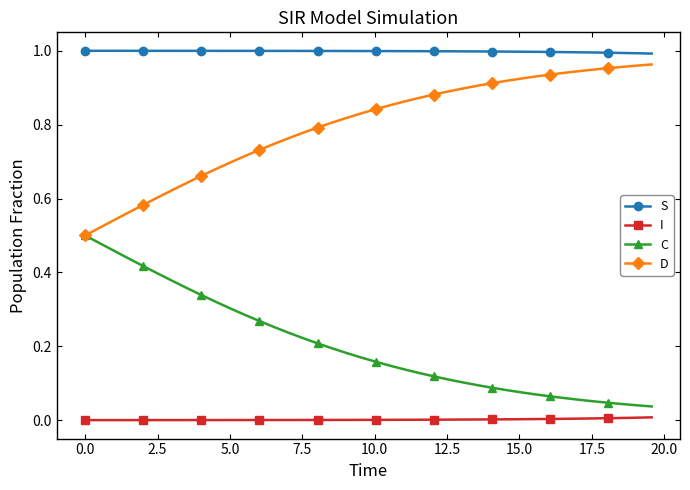

True or false: S and C intersect in this chart.

False